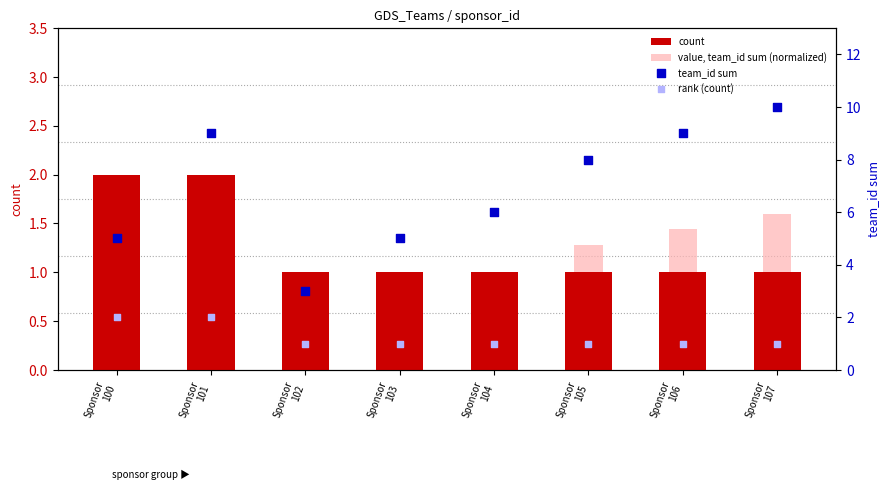

Which series contains the lowest Y value?

value, team_id sum (normalized)